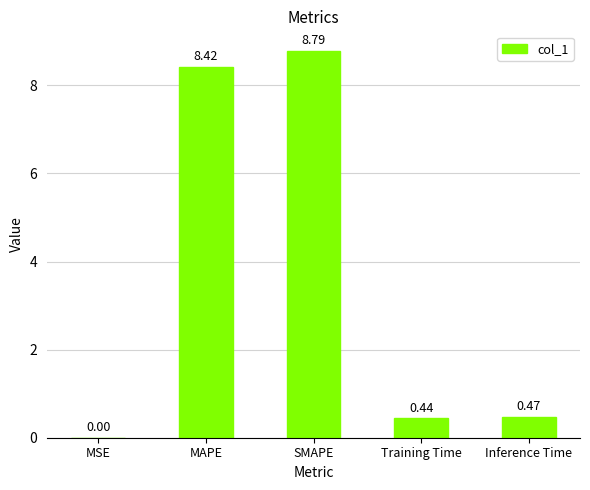

Which has a higher value, Inference Time or SMAPE?

SMAPE